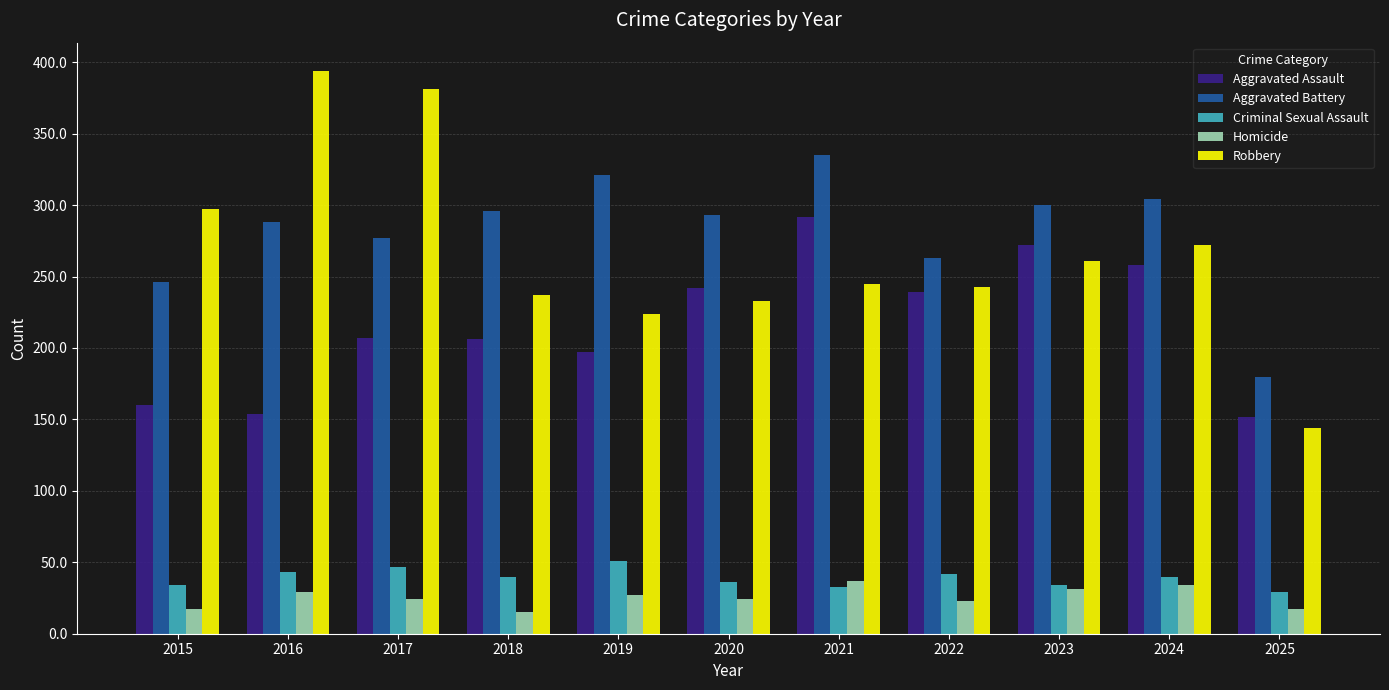

What is the difference between the Aggravated Assault values at 2025 and 2023?

120